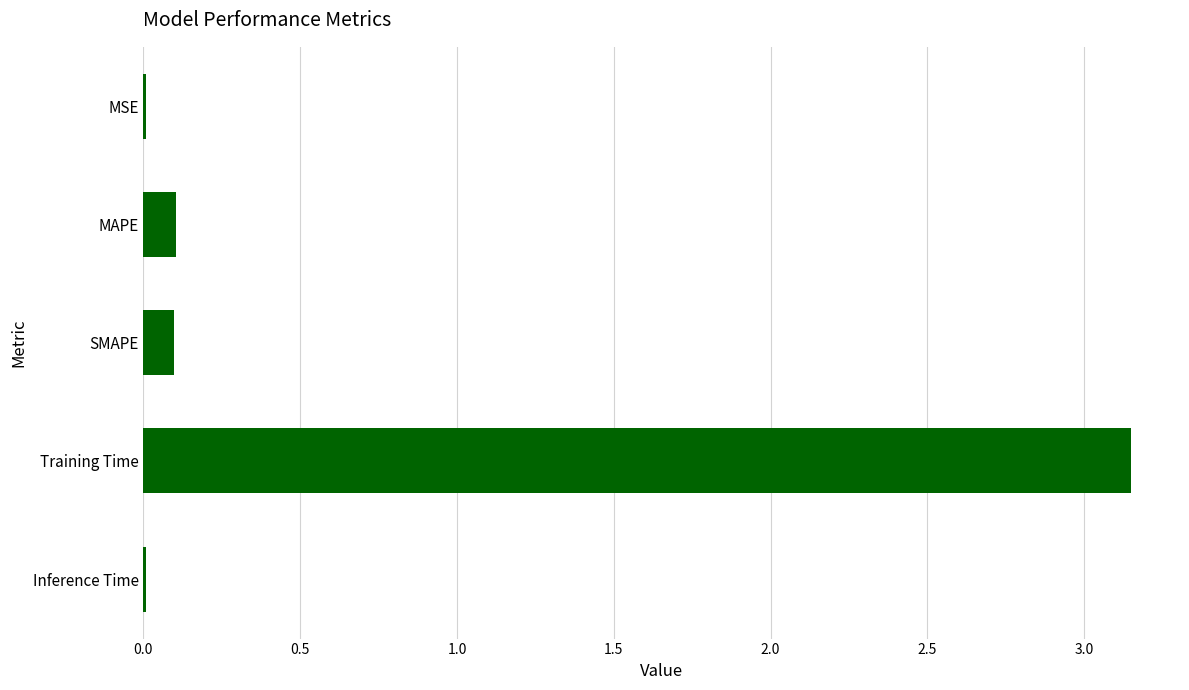

Are the bars horizontal?

Yes